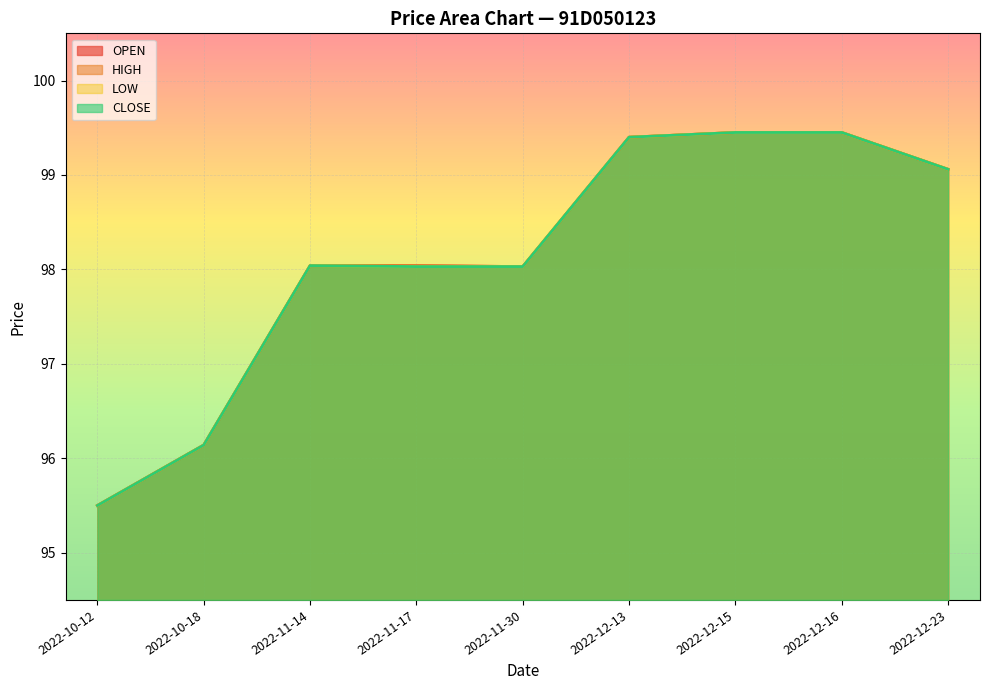

How many data points in LOW are above 98?

7